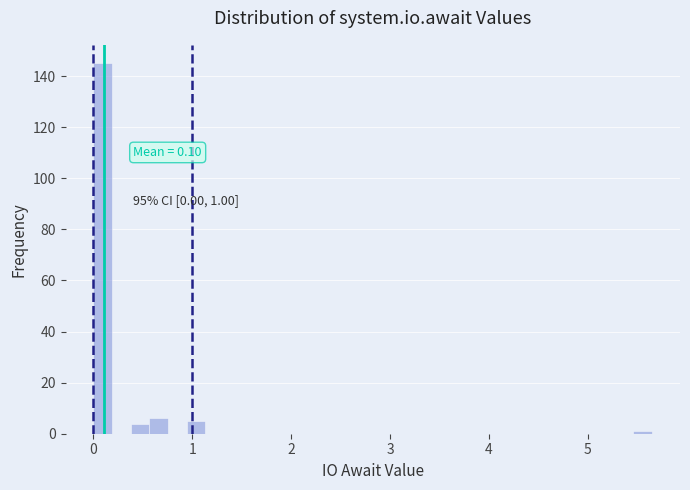

Read against the x-axis, roughly where is the centre of the tallest bar?

0.1